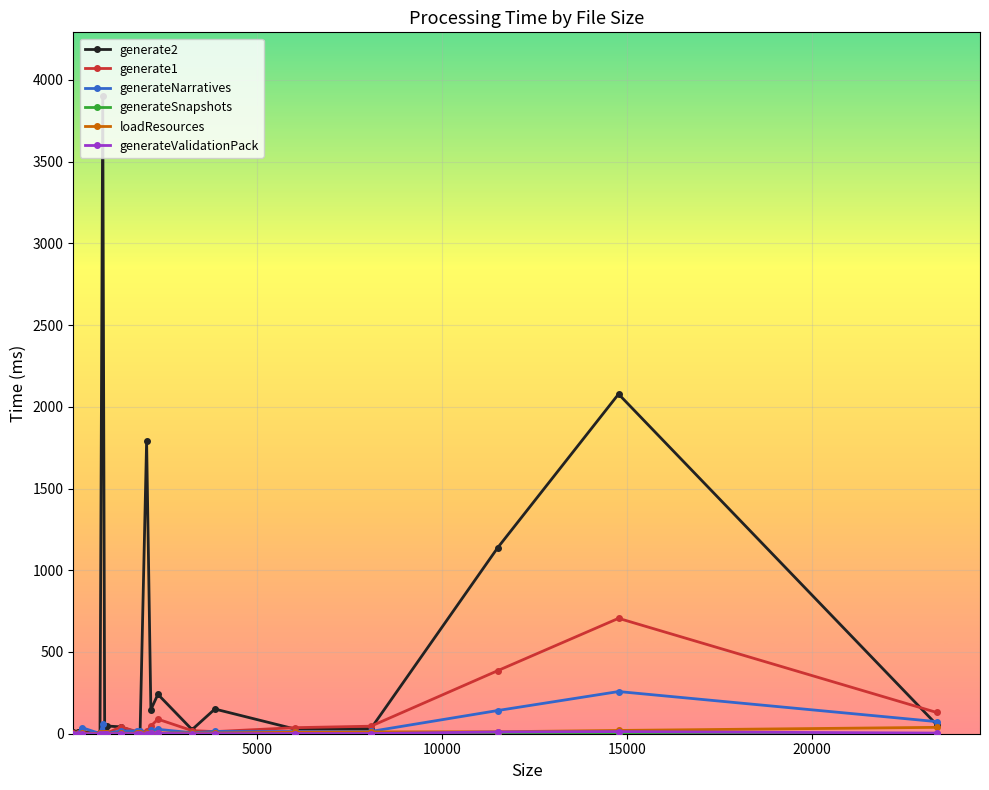

Which series has the largest range (max minus min)?

generate2